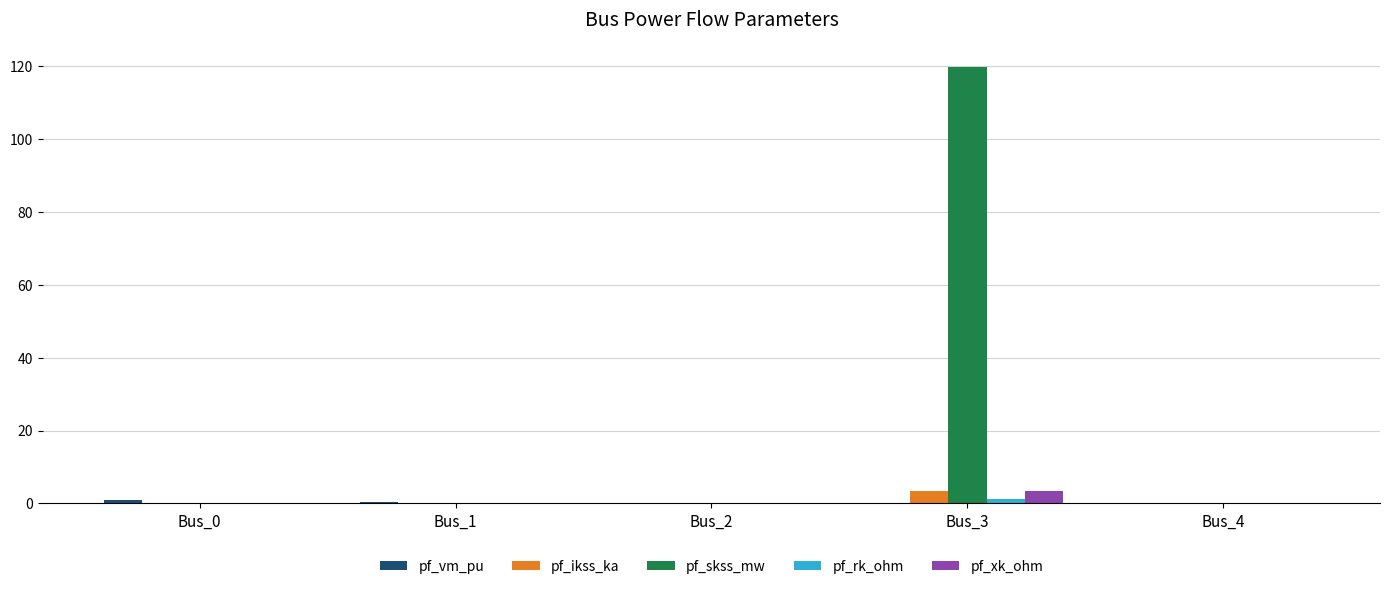

Which series has the largest total across all categories?

pf_skss_mw